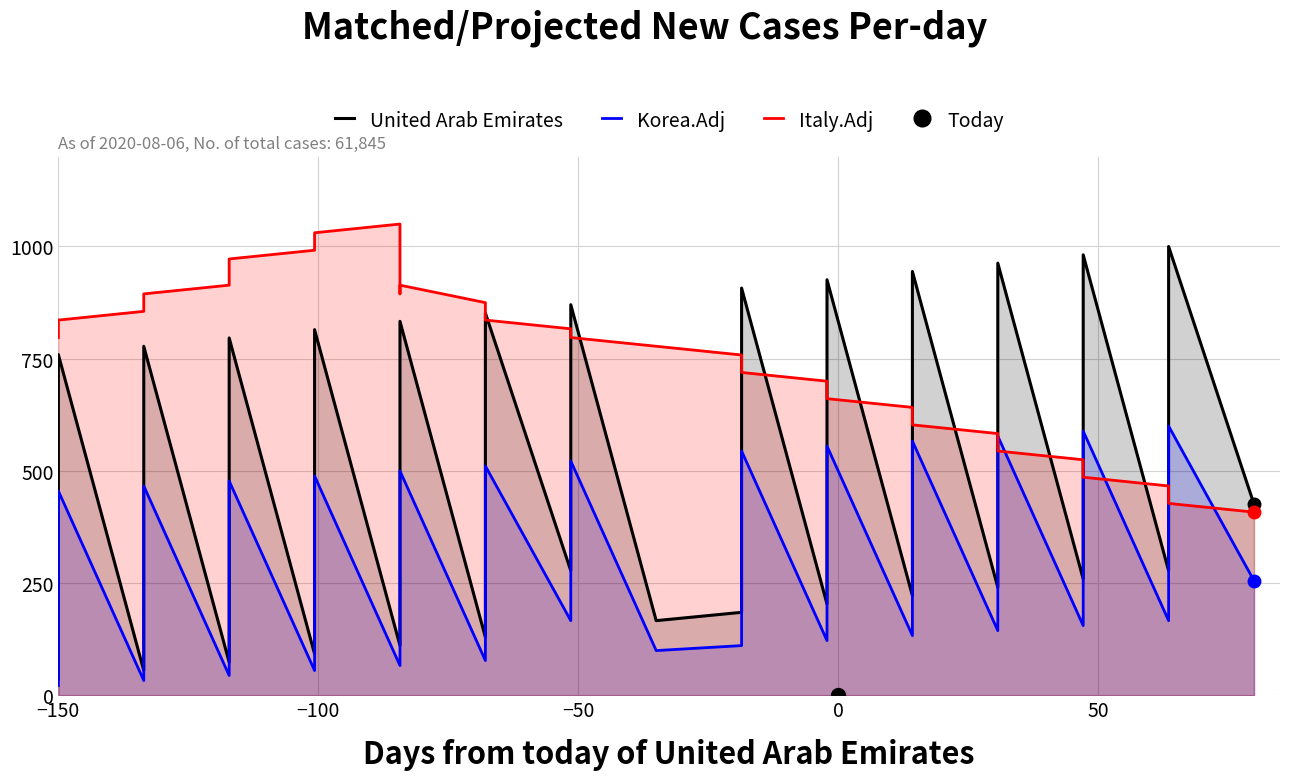

List the series in order of their peak value, lowest first.

Korea.Adj, United Arab Emirates, Italy.Adj